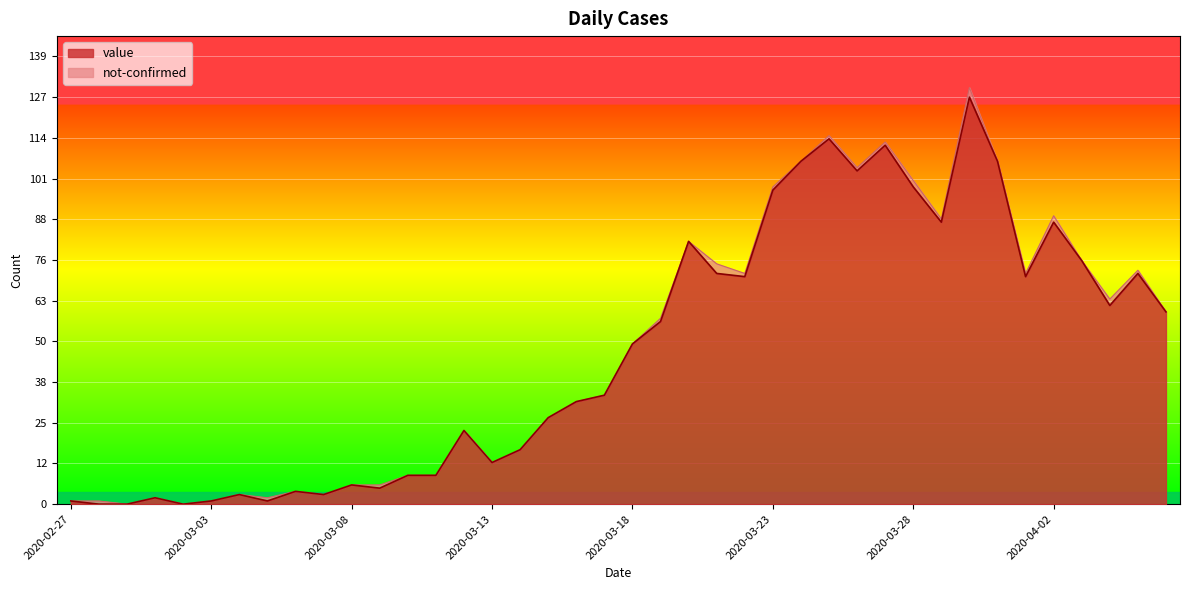

Reading left to right, list all the values displayed in this chart.

1	0	0	2	0	1	3	1	4	3	6	5	9	9	23	13	17	27	32	34	50	57	82	72	71	98	107	114	104	112	99	88	127	107	71	88	76	62	72	60